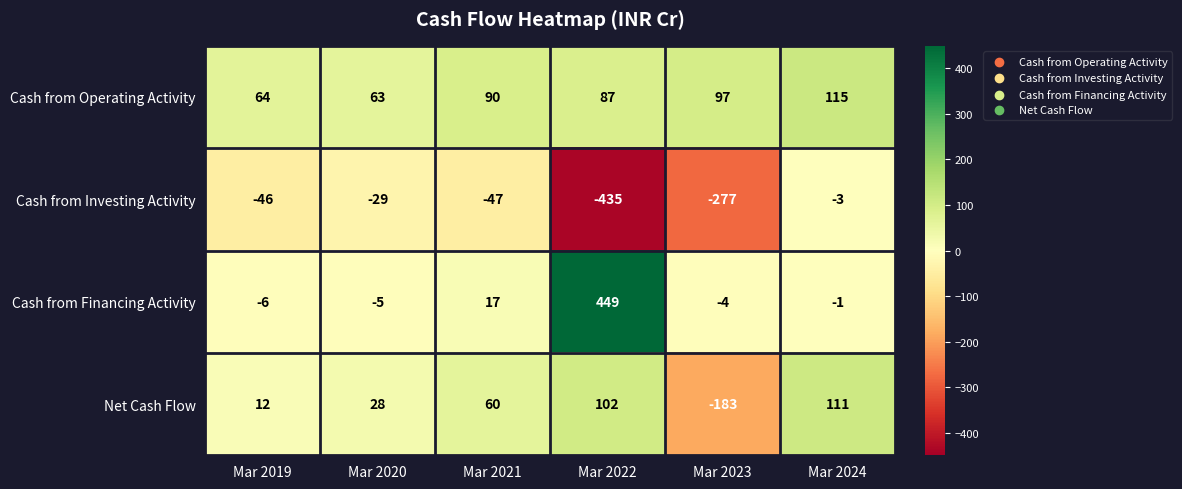

Count the number of categories in the chart.

6